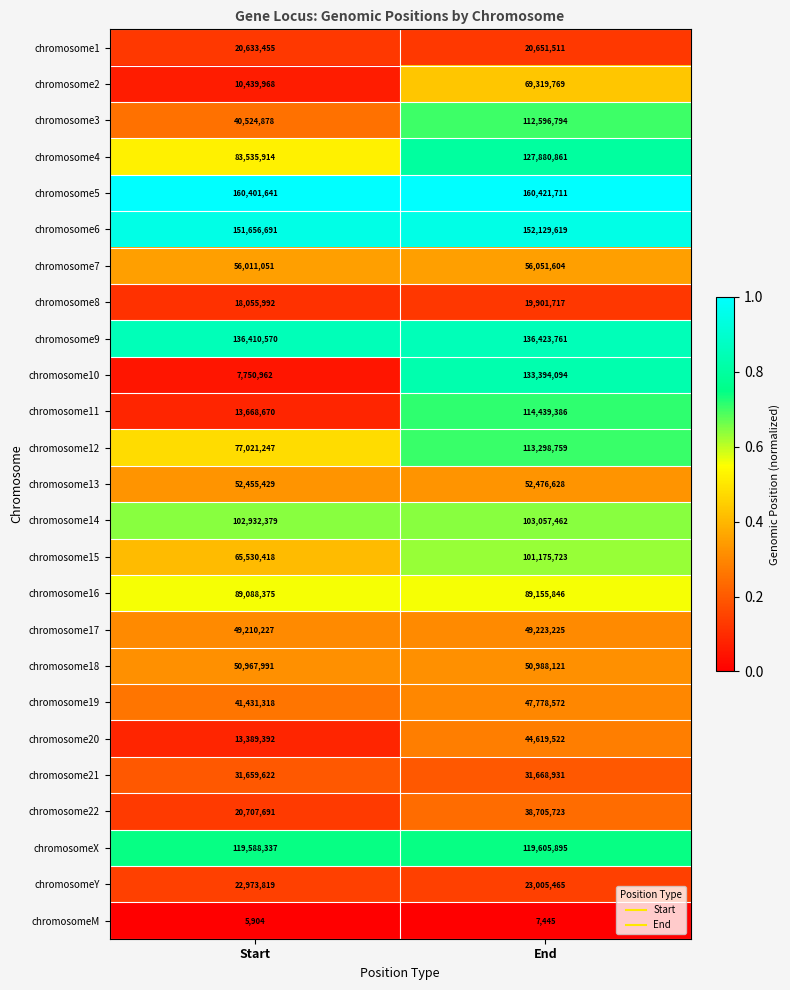

Between Start and End, which series saw the biggest shift?

chromosome10